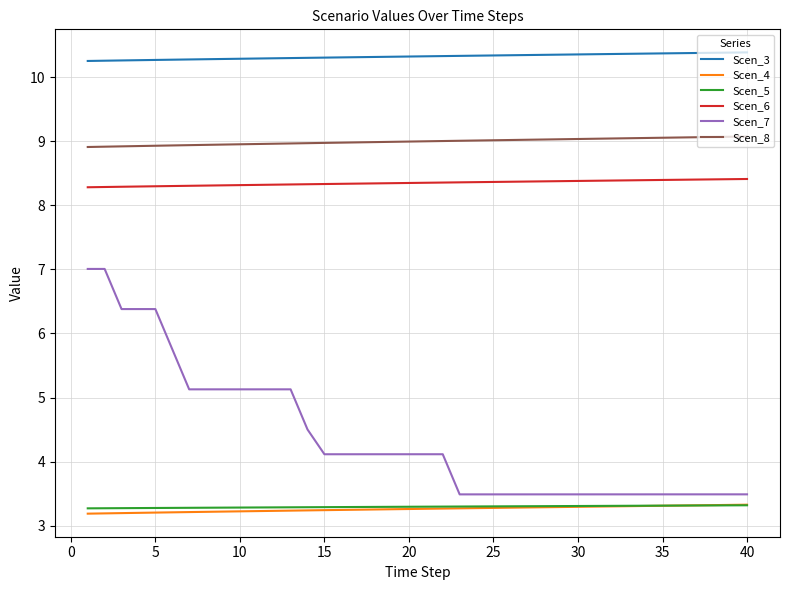

What is the minimum value for Scen_7?

3.5